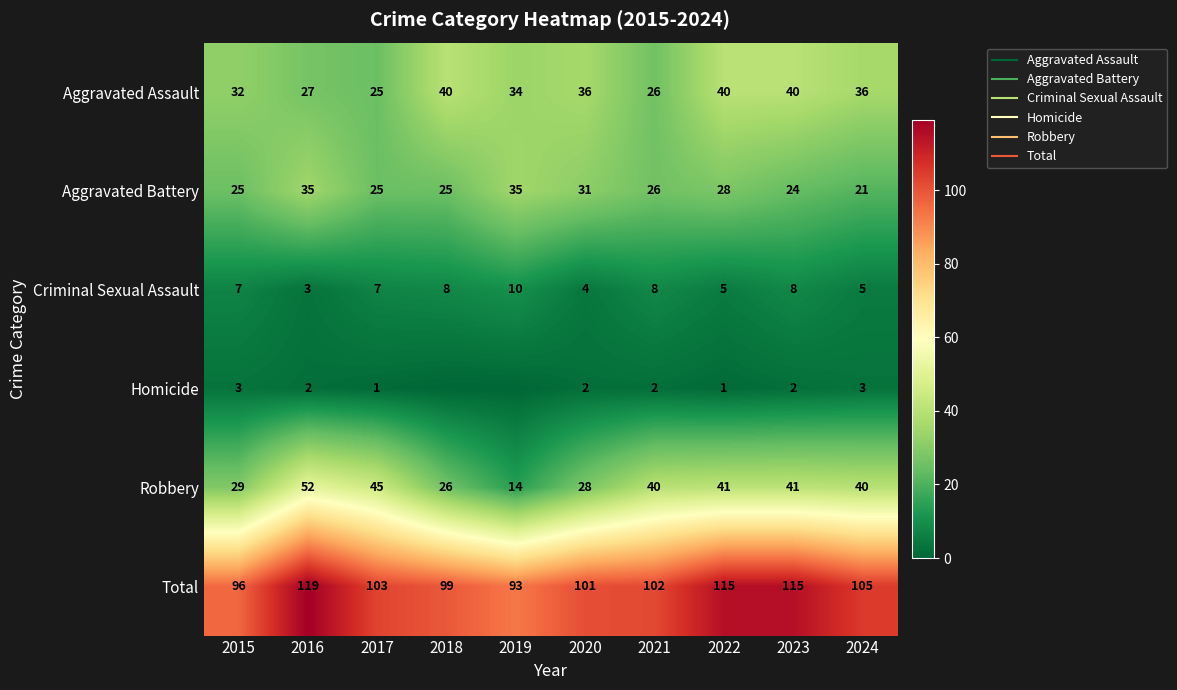

Rank the series at 2016 from highest to lowest value.

Total, Robbery, Aggravated Battery, Aggravated Assault, Criminal Sexual Assault, Homicide